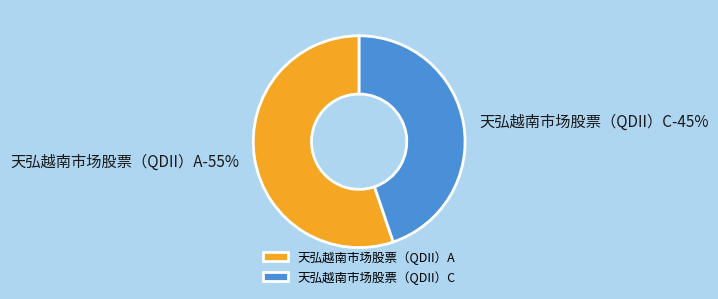

What is the ratio of the value at 天弘越南市场股票（QDII）A to the value at 天弘越南市场股票（QDII）C?

1.2